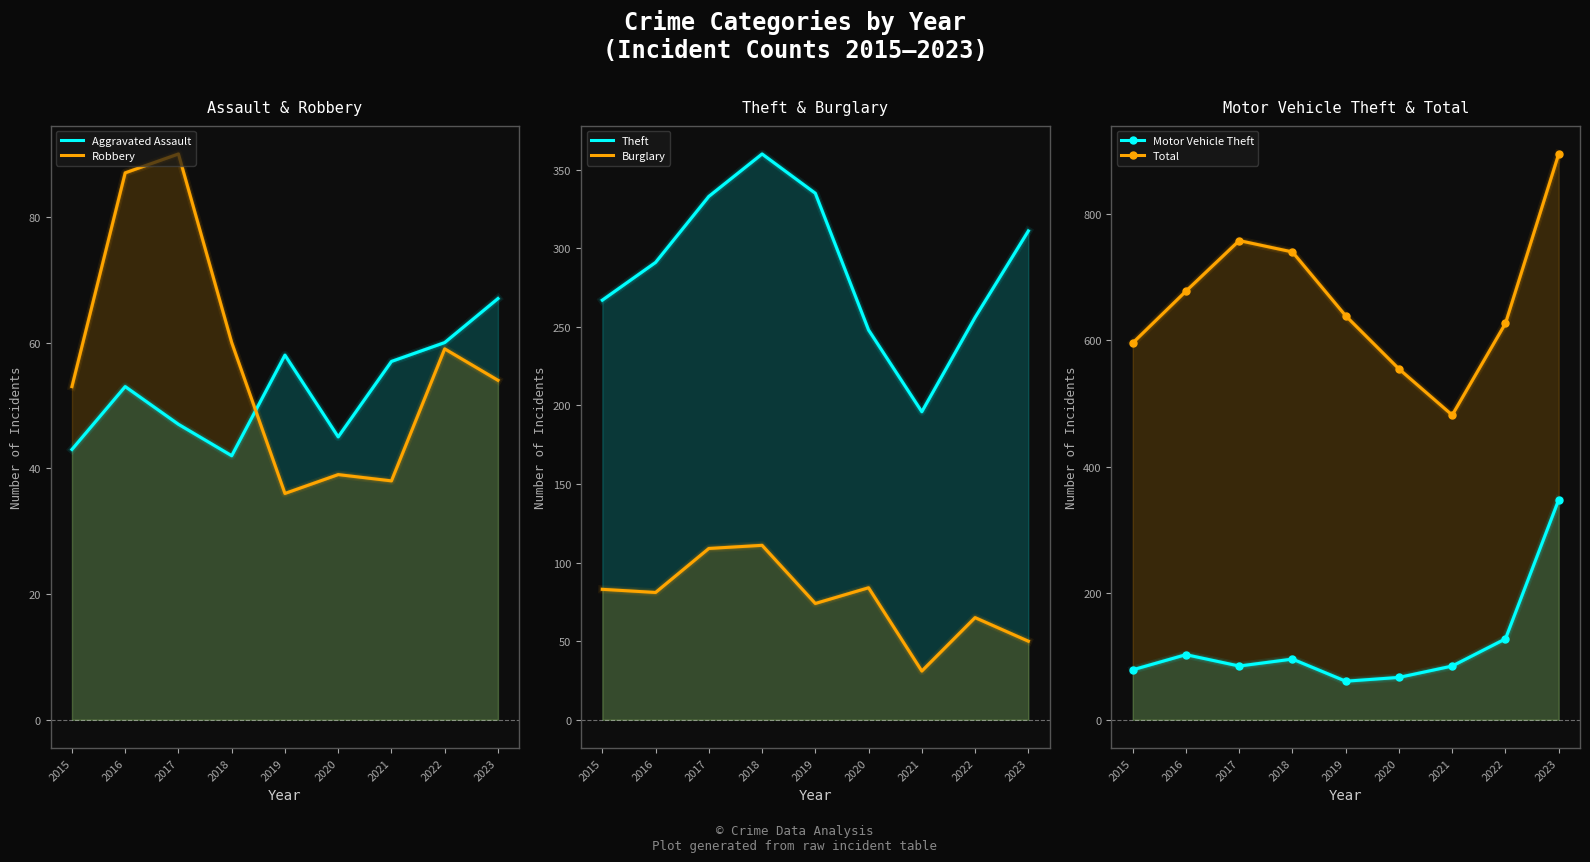

What is the lowest value of the Motor Vehicle Theft series?

61